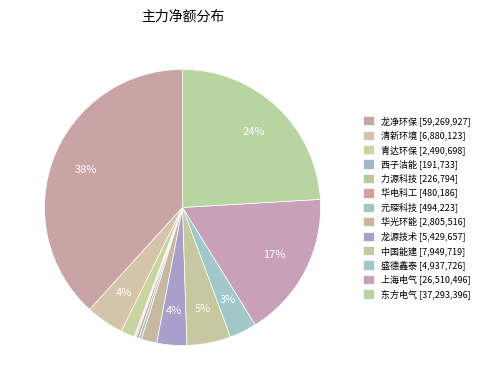

How many slices are in this pie chart?

13